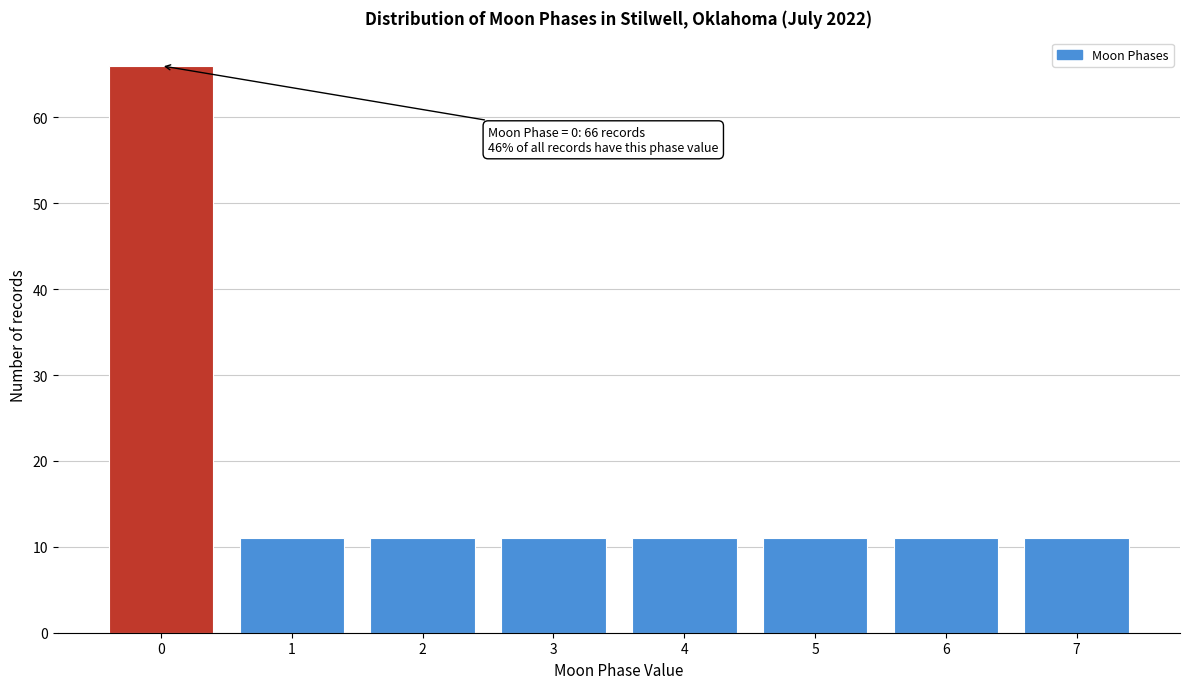

Reading left to right, what are all the values shown in this chart?

0=66	1=11	2=11	3=11	4=11	5=11	6=11	7=11